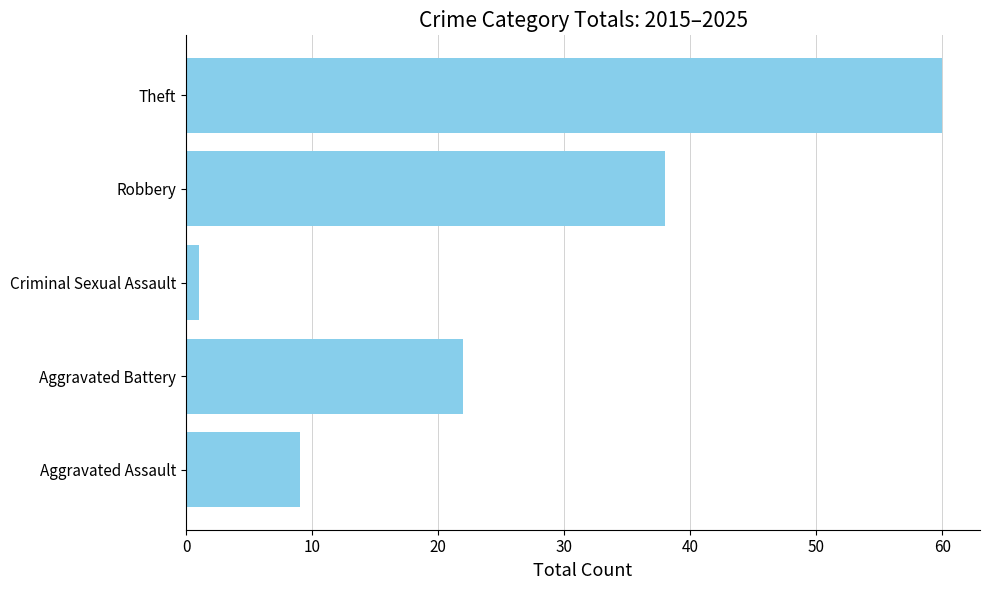

What is the change in value from Robbery to Theft?

+22